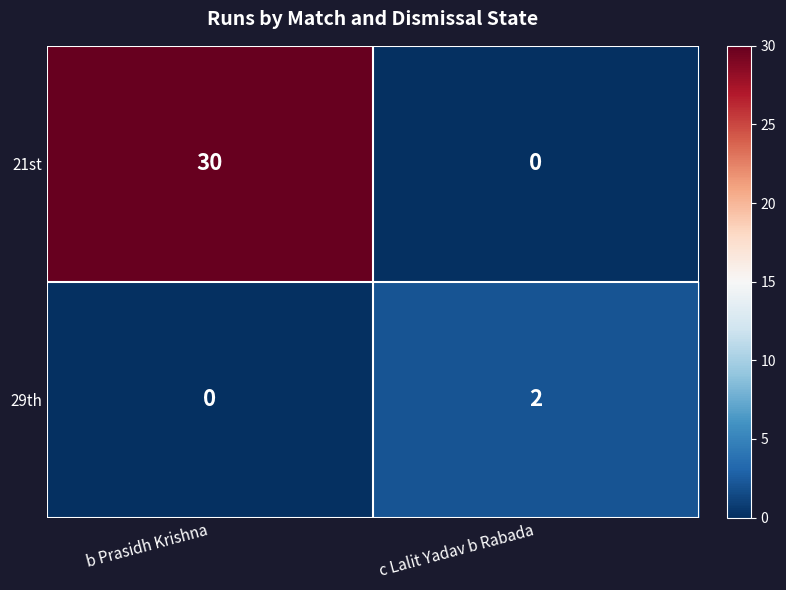

List the series in order of their peak value, lowest first.

29th, 21st